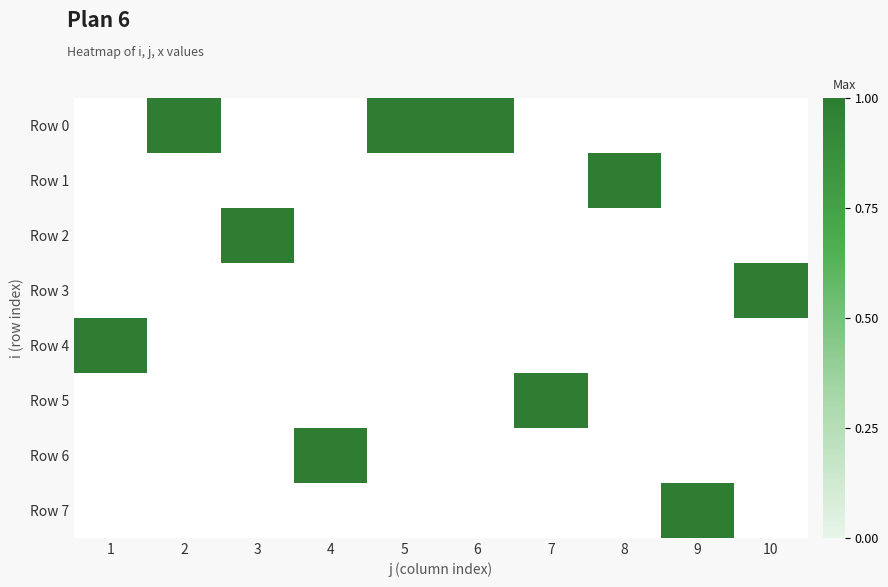

Count the number of categories in the chart.

10